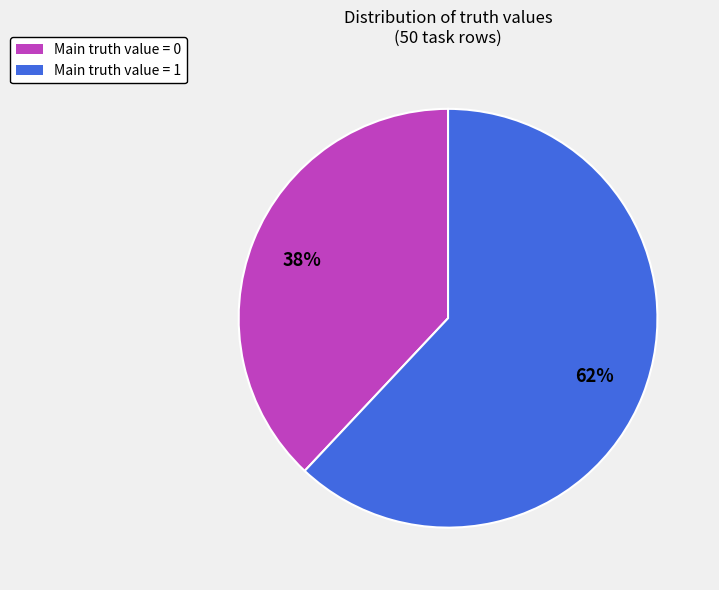

To the nearest percent, what is the average slice percentage?

50%